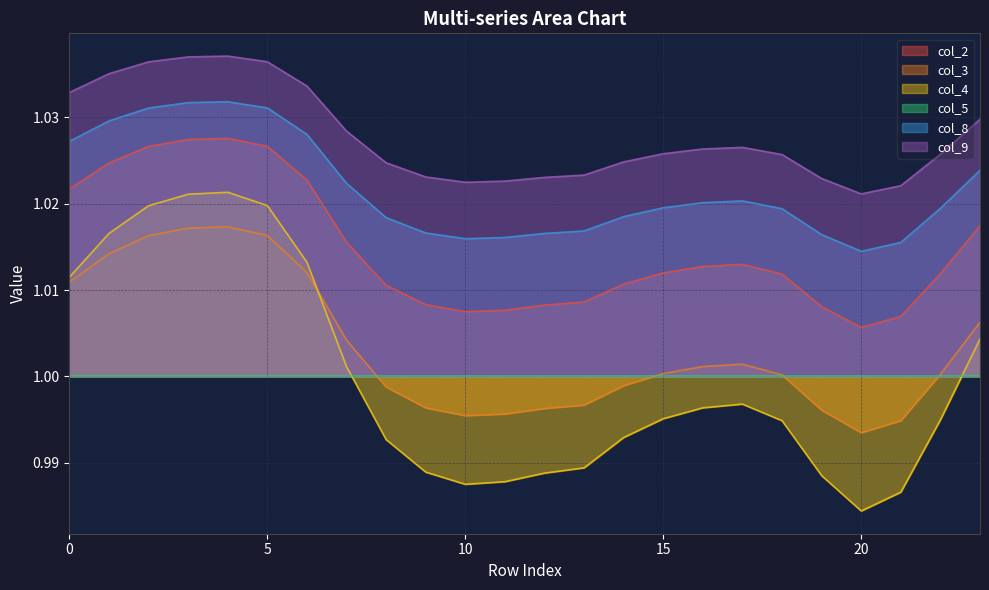

At which category is the sum across all series the highest?

4